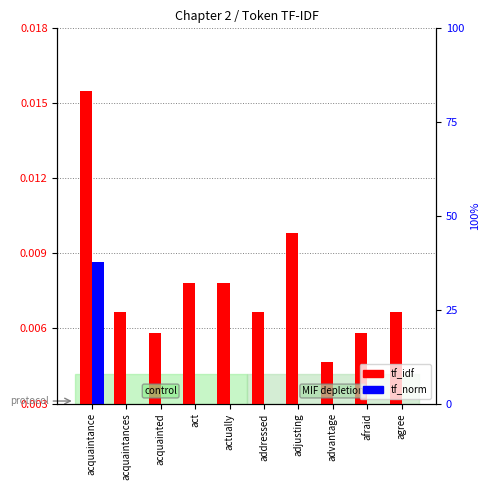

What are all the series names shown in the legend?

tf_idf, tf_norm